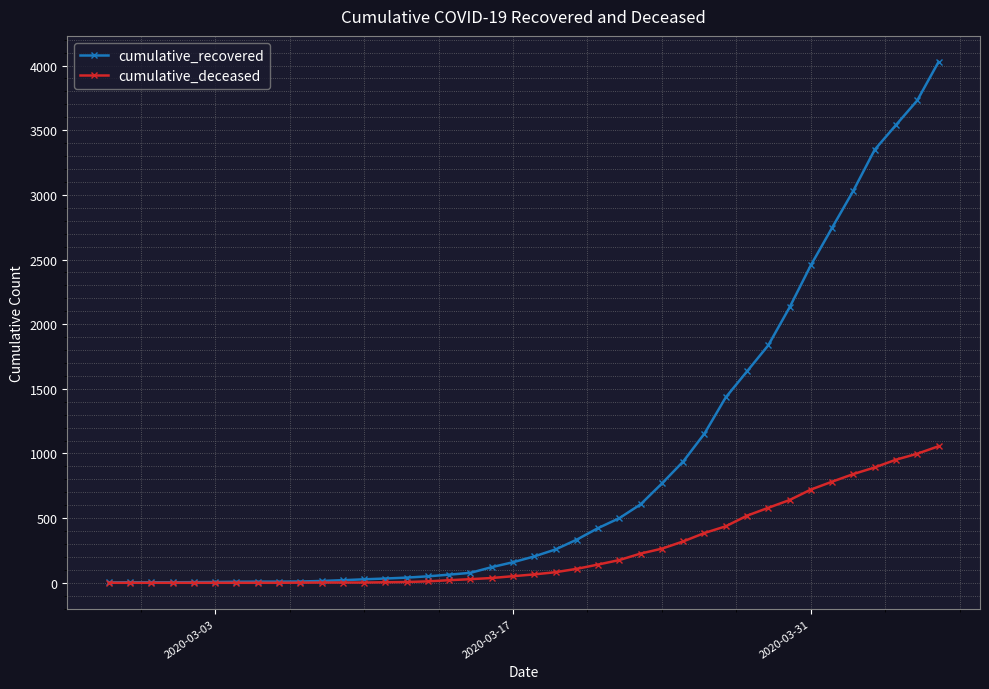

List the series in order of their overall mean, lowest first.

cumulative_deceased, cumulative_recovered